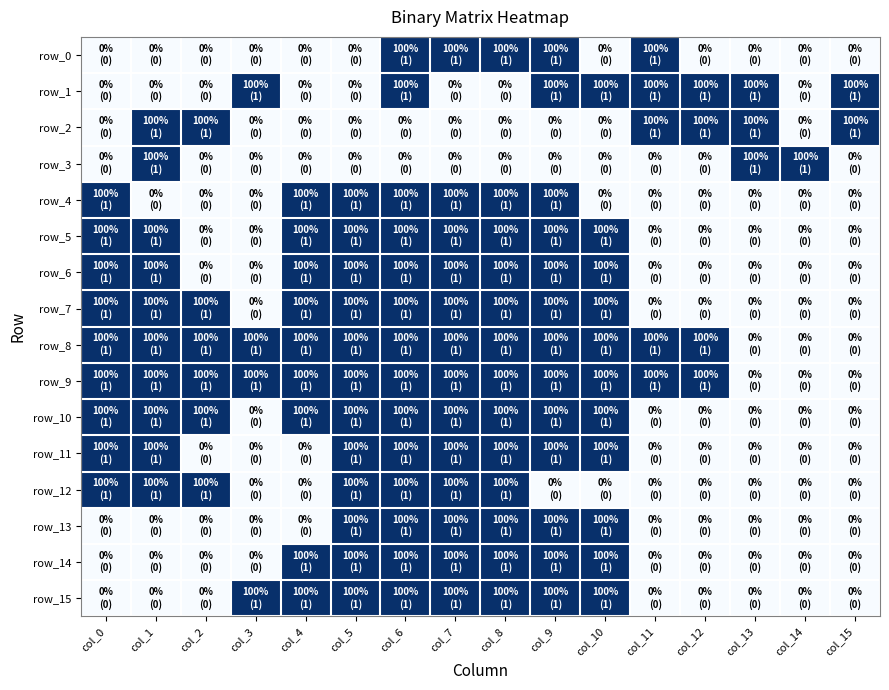

Which series has the widest spread of values?

row_0